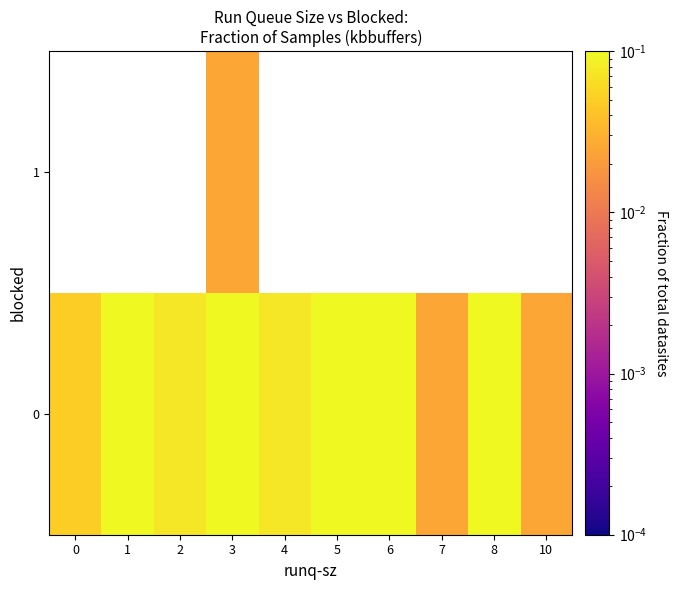

True or false: 0 has a value of 0.1 at 5.

False